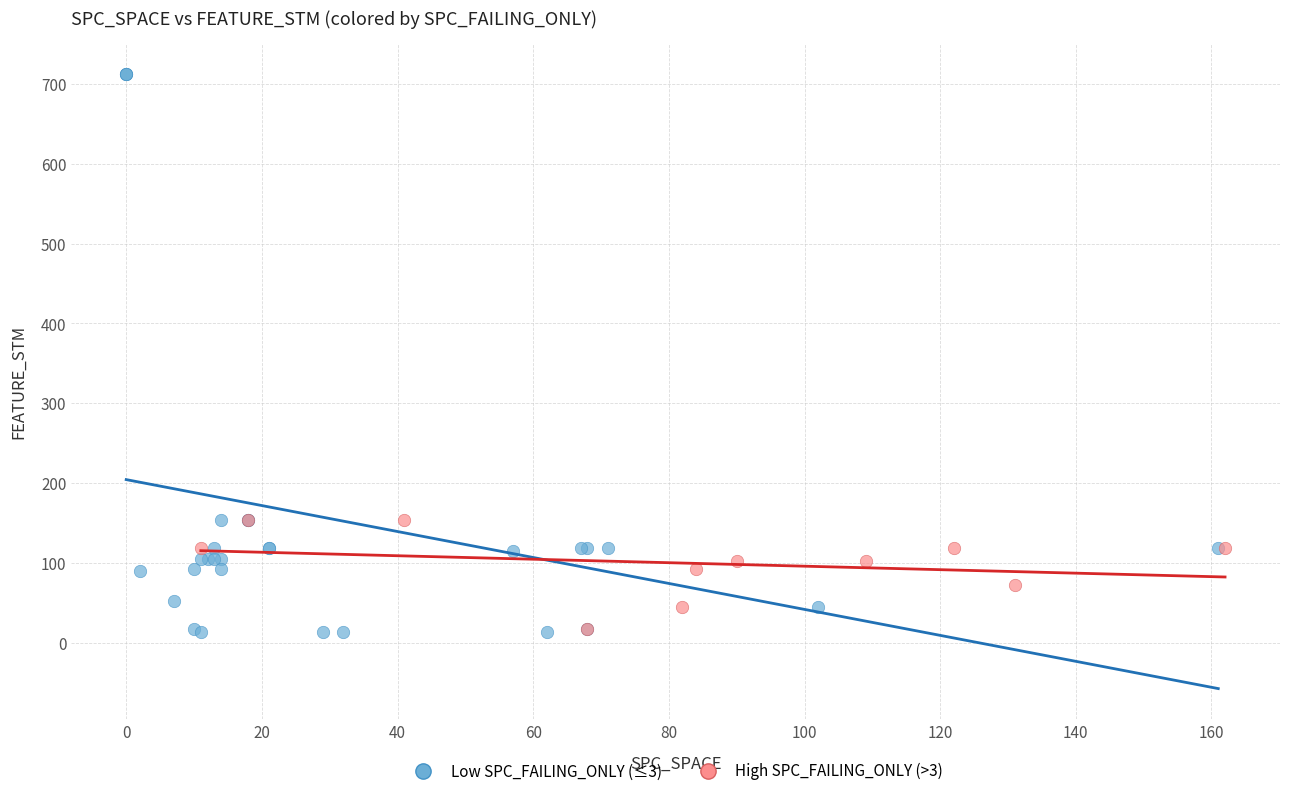

Which series has the largest Y range (max minus min)?

Low SPC_FAILING_ONLY (≤3)